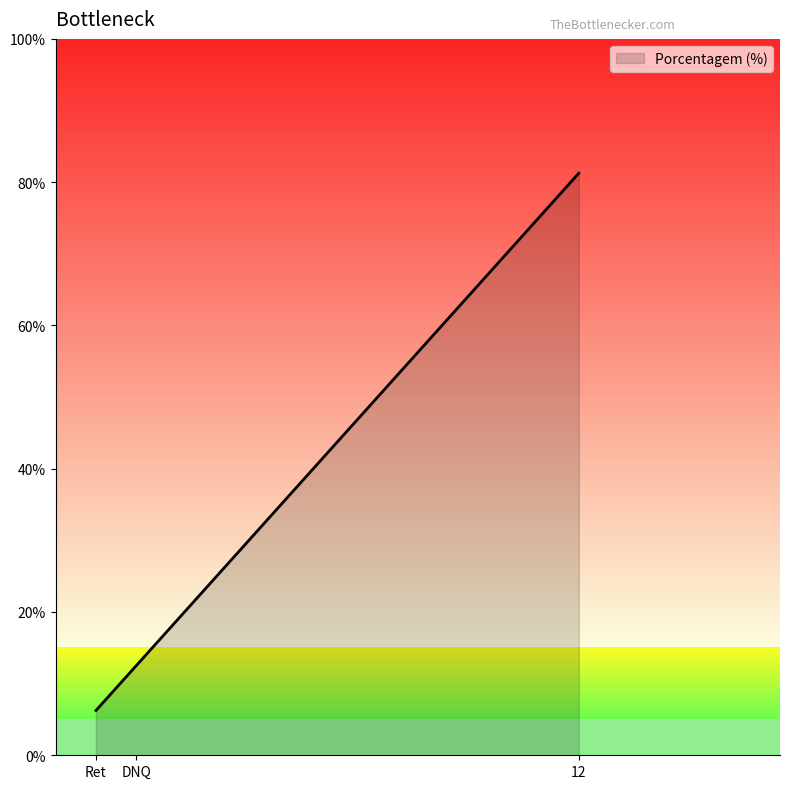

List the labels in order of value, smallest first.

Ret, DNQ, 12